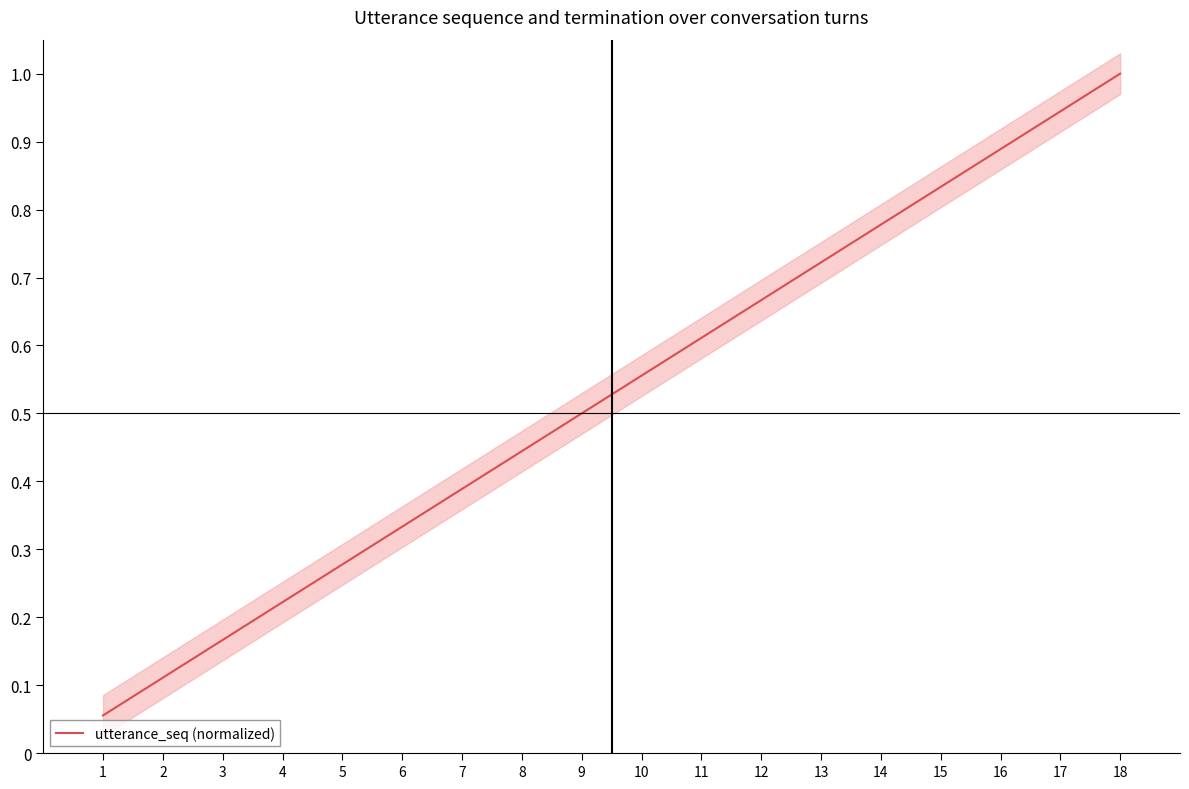

Count the number of data series in this chart.

1